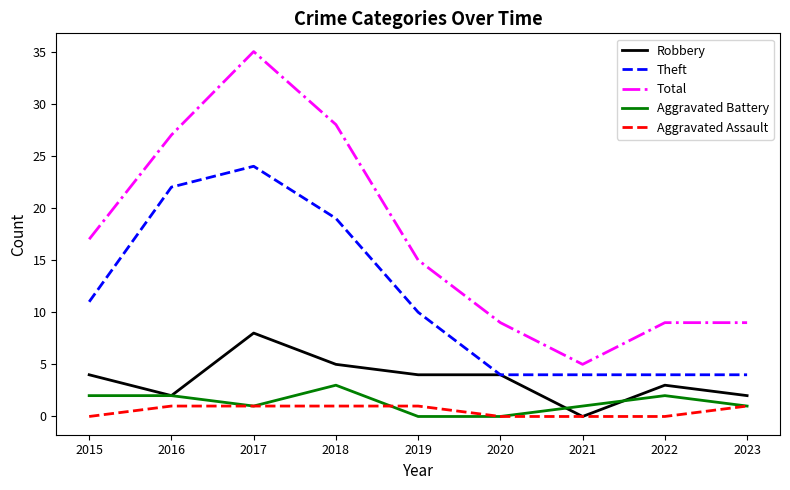

The Total series shows 5 at 2021. True or false?

True